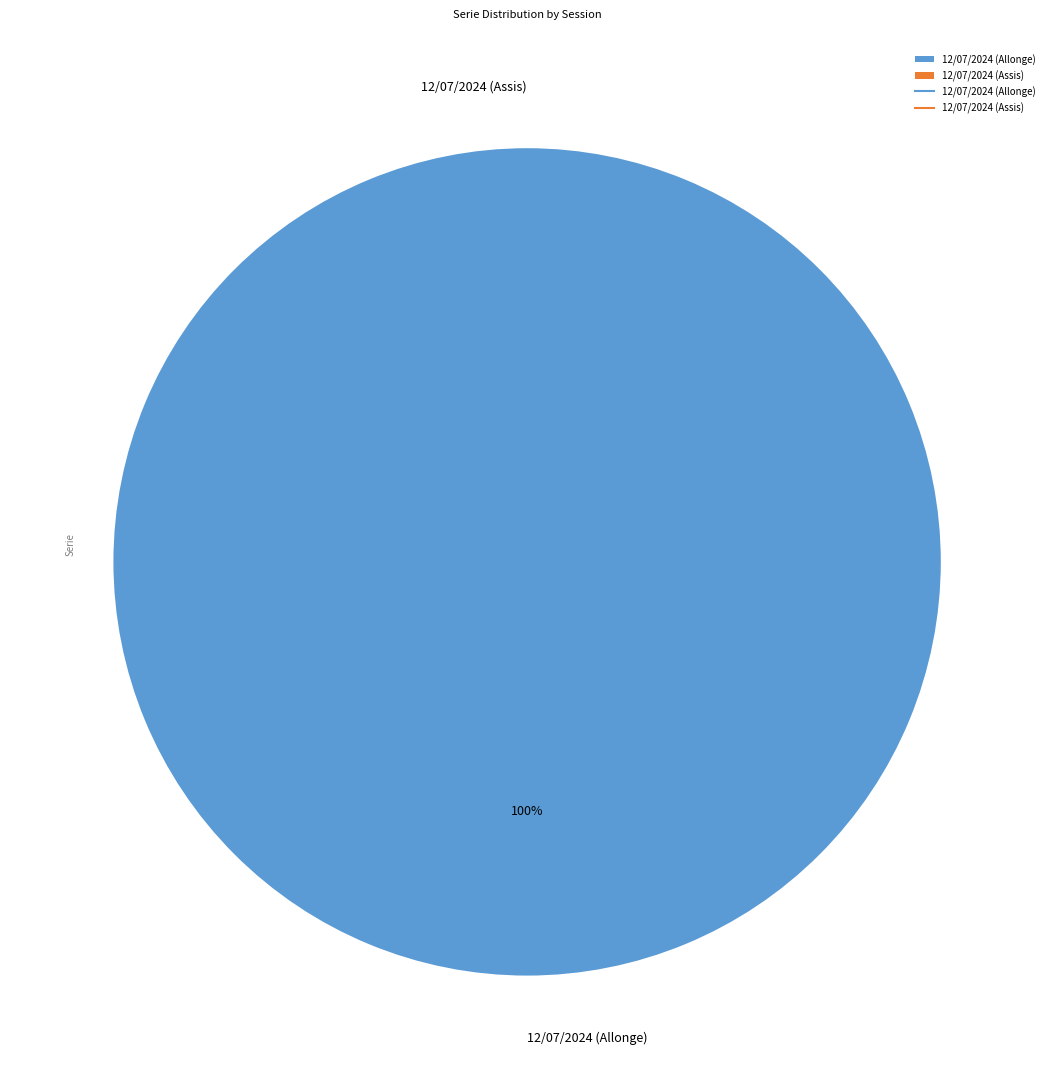

To the nearest percent, what is the difference between the largest and smallest slice percentages?

100%